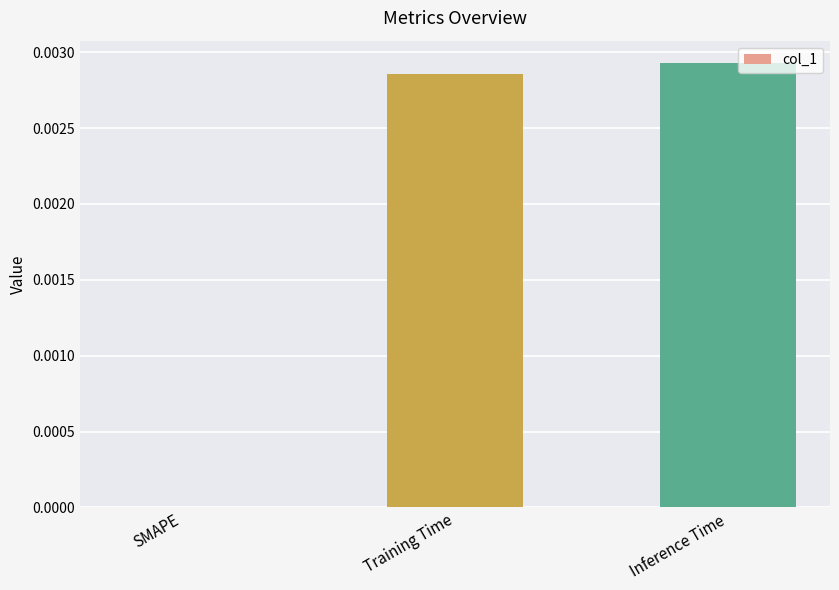

Between SMAPE and Inference Time, which is larger?

Inference Time